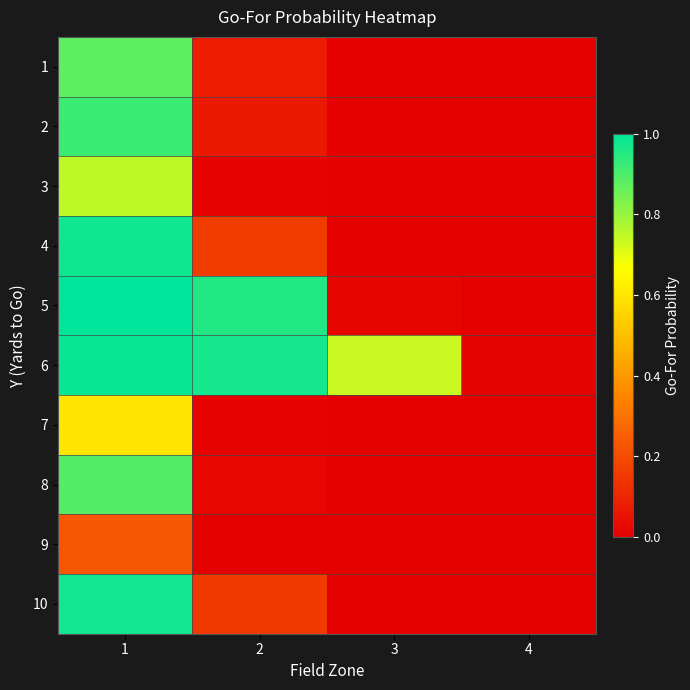

Rank the series at 2 from highest to lowest value.

6, 5, 4, 10, 1, 2, 8, 3, 7, 9